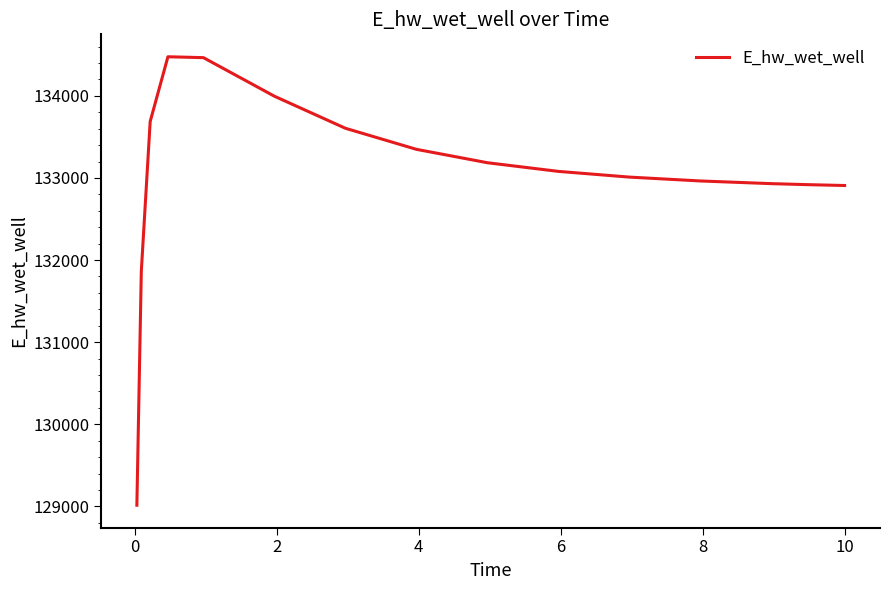

What is the difference between the maximum and minimum values?

5462.7